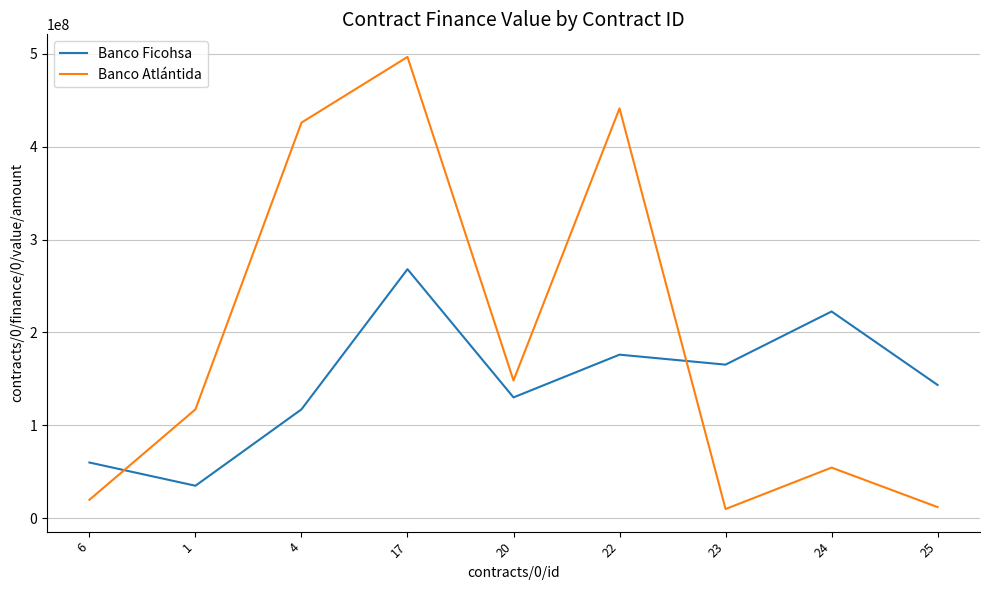

Which series has the largest range (max minus min)?

Banco Atlántida